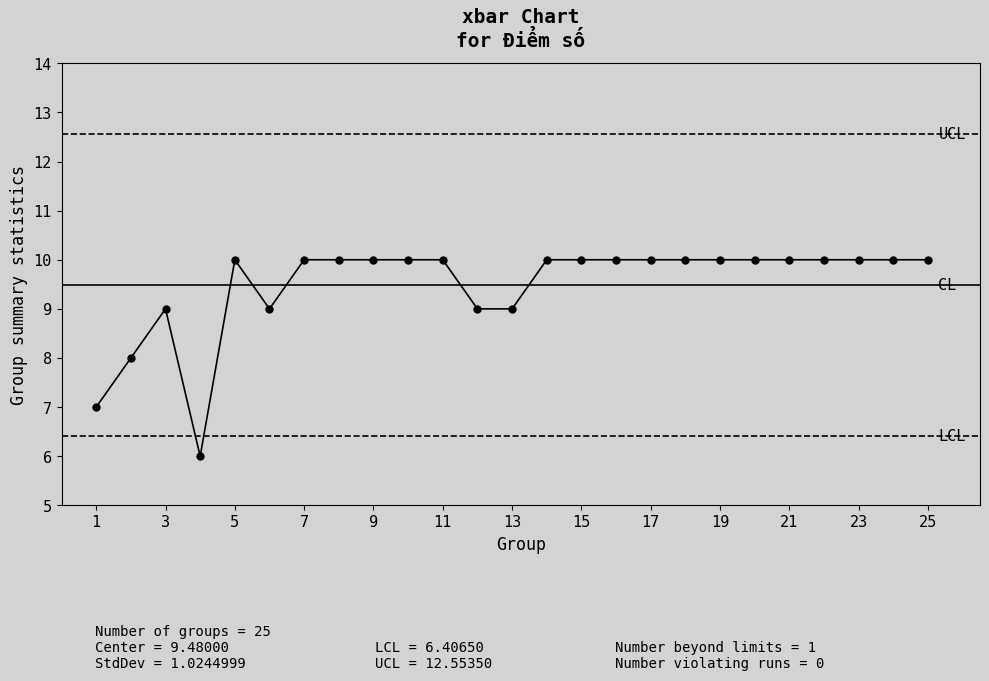

What is the sum of all values?

237